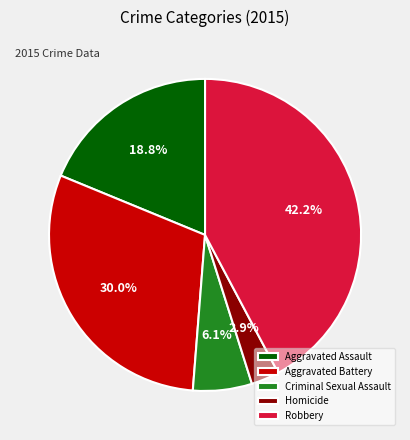

Rank the categories by value from highest to lowest.

Robbery, Aggravated Battery, Aggravated Assault, Criminal Sexual Assault, Homicide